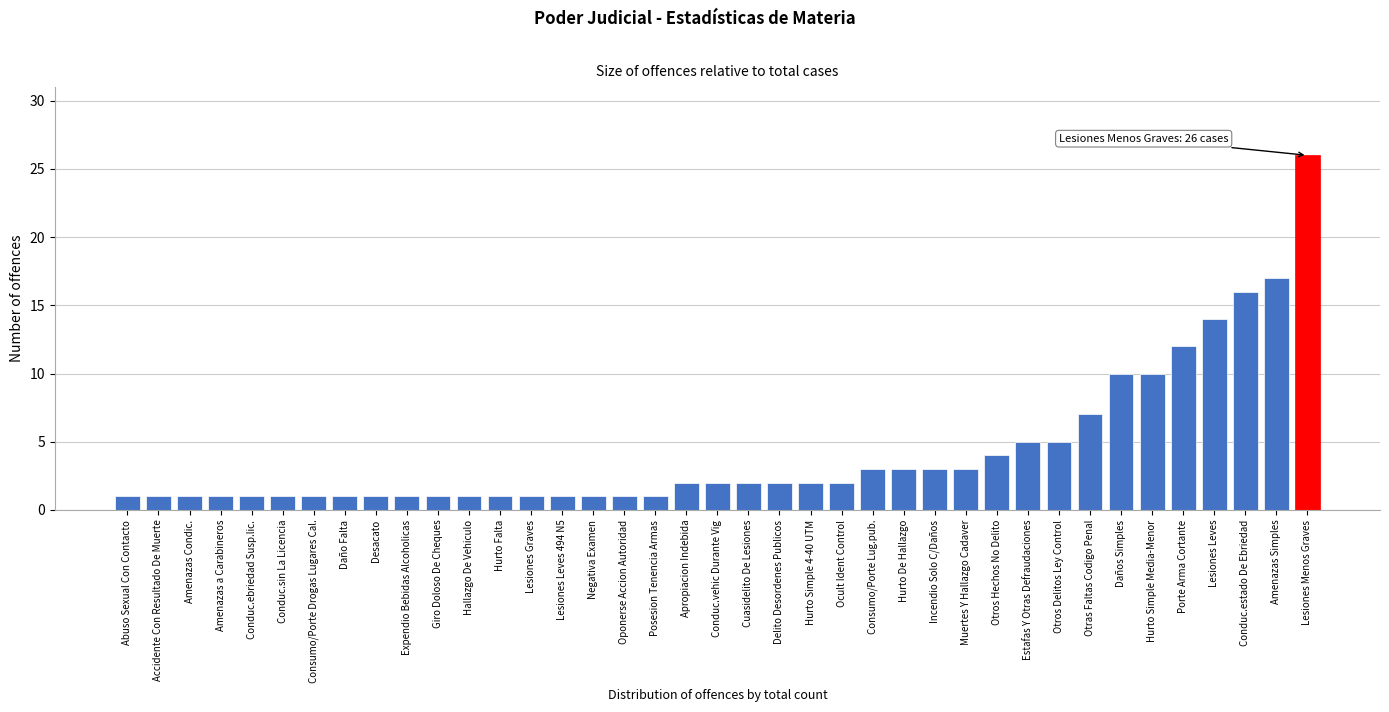

What is the sum of all values?

168